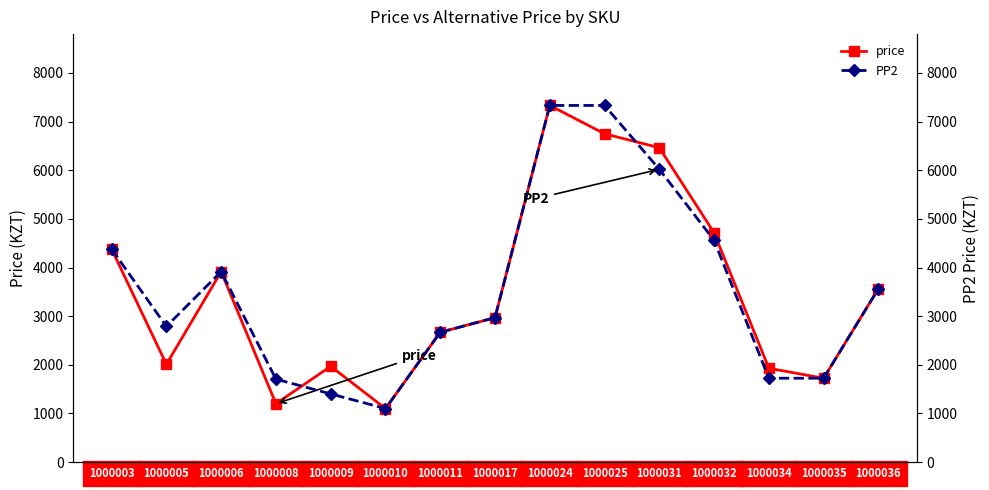

Rank the series by their maximum value, from highest to lowest.

price, PP2